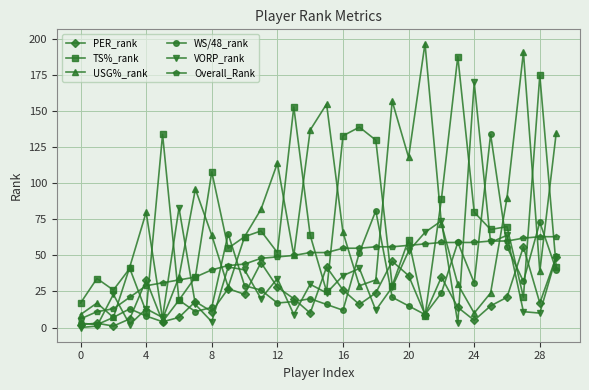

Which series has the widest spread of values?

USG%_rank